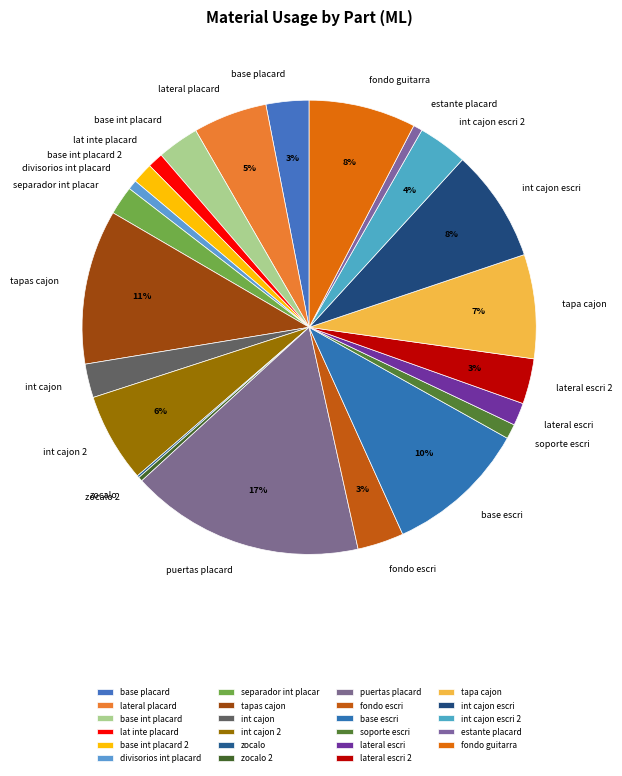

To the nearest percent, what percentage of the pie is base escri?

10%